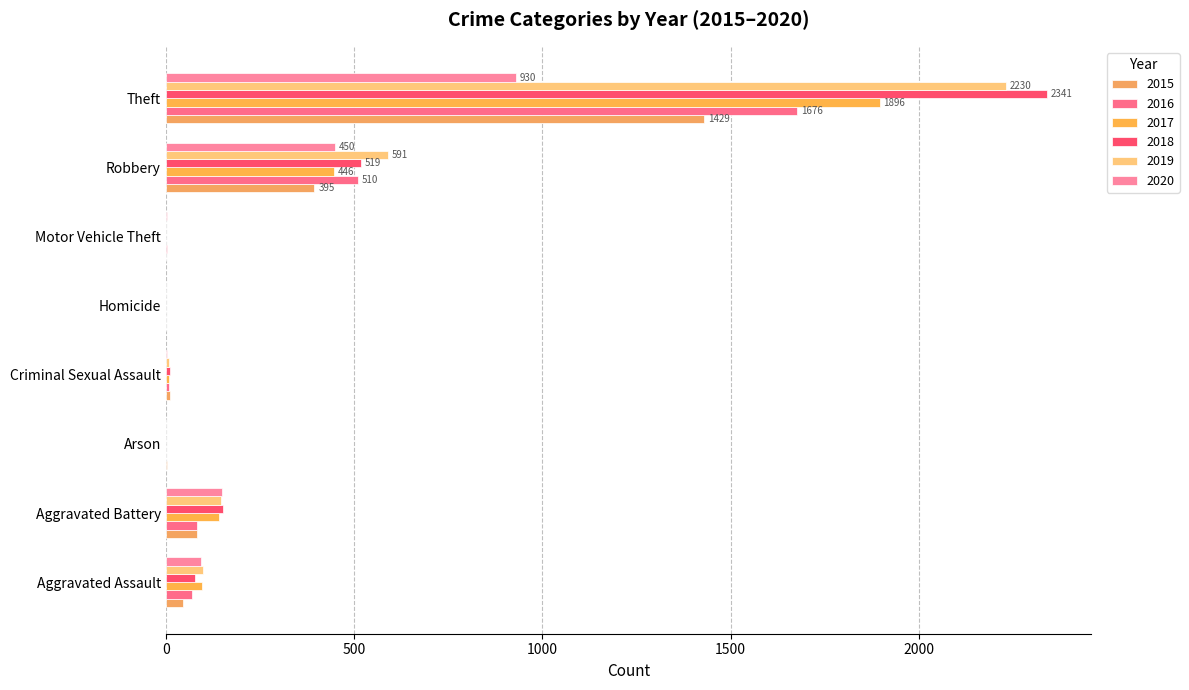

Which series has the largest range (max minus min)?

2018